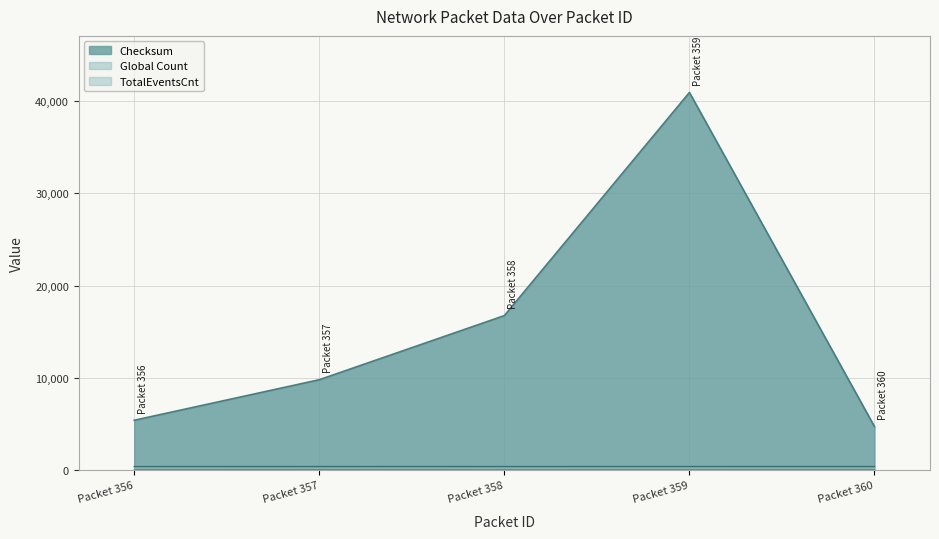

Which label corresponds to the largest value in the chart?

Packet 359